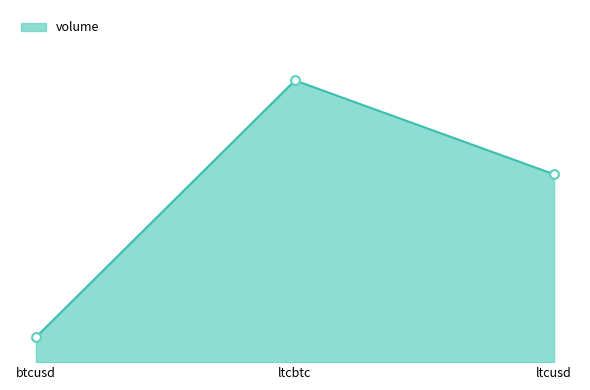

Does the chart have visible grid lines?

No